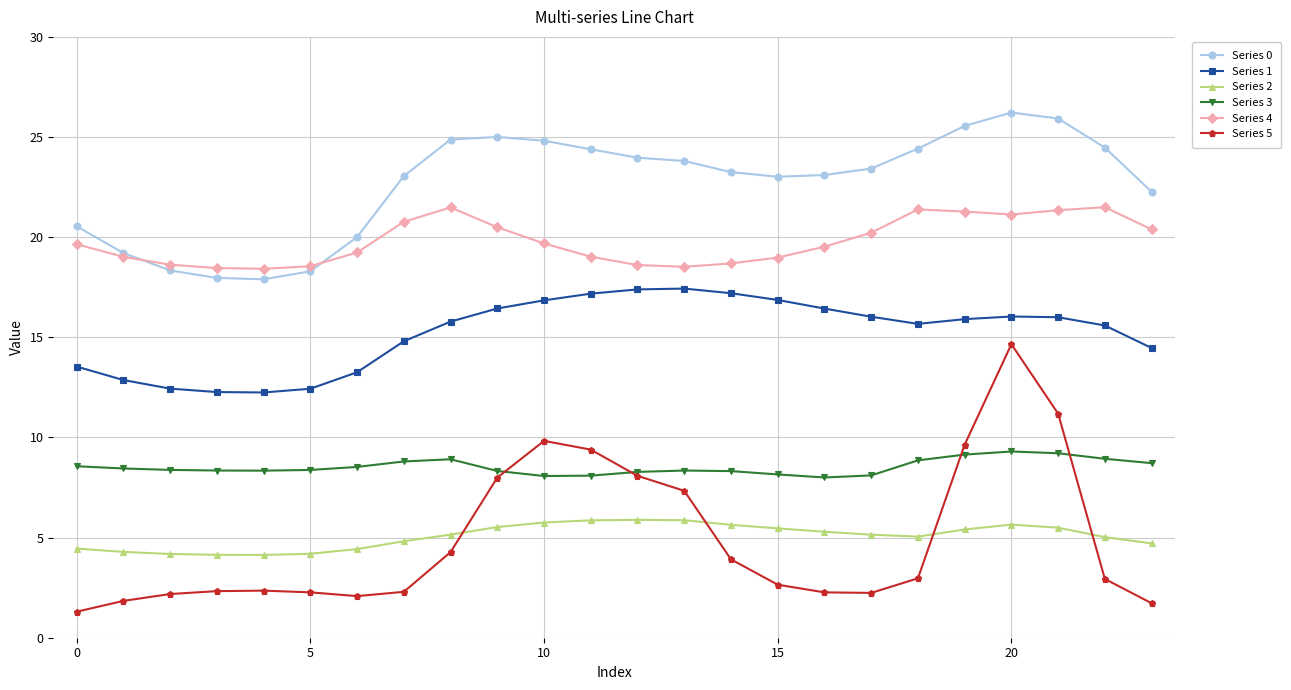

Rank the series by their maximum value, from highest to lowest.

Series 0, Series 4, Series 1, Series 5, Series 3, Series 2